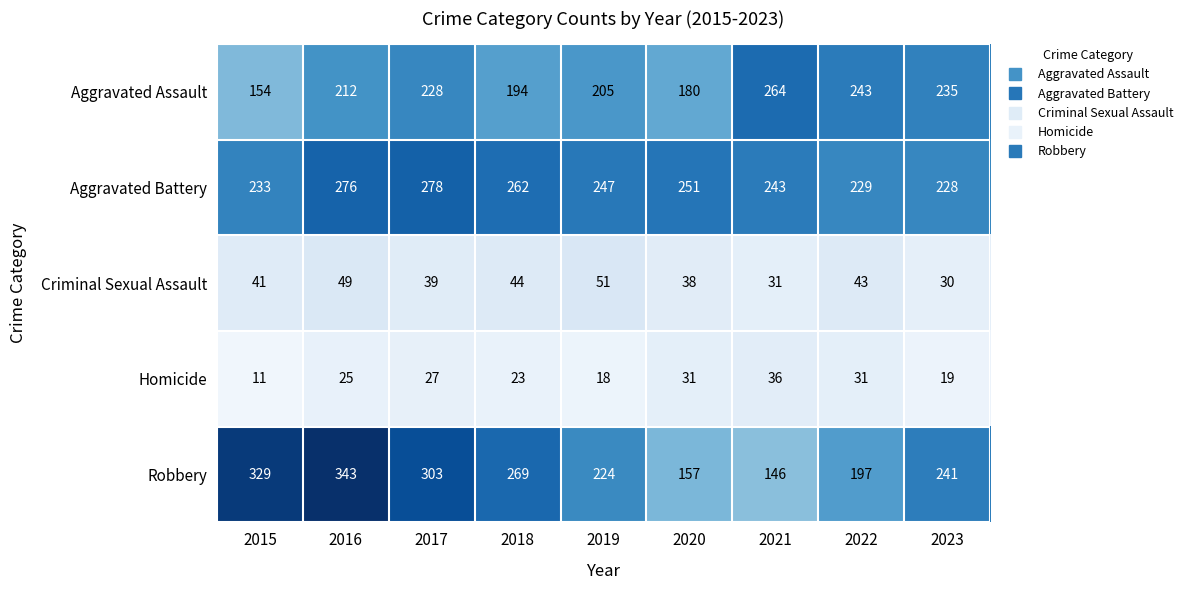

At how many categories does at least one series exceed 184?

9